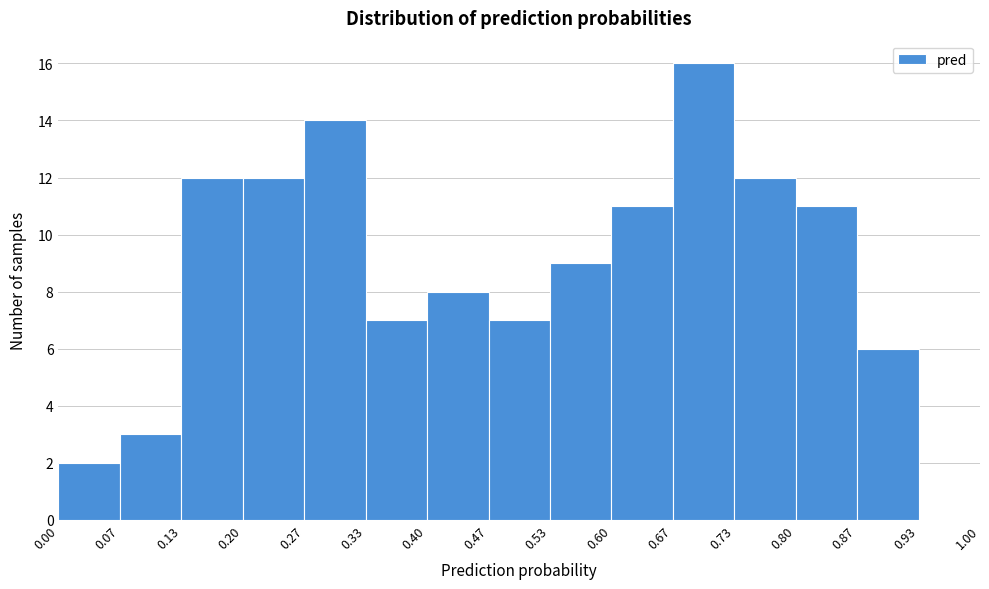

Reading left to right, transcribe this chart: for each bar, give the range it covers on the x-axis and its height. The values are not printed on the chart, so give them approximately, as read against the axis.

0.00 to 0.07: 2
0.07 to 0.13: 3
0.13 to 0.20: 12
0.20 to 0.27: 12
0.27 to 0.33: 14
0.33 to 0.40: 7
0.40 to 0.47: 8
0.47 to 0.53: 7
0.53 to 0.60: 9
0.60 to 0.67: 11
0.67 to 0.73: 16
0.73 to 0.80: 12
0.80 to 0.87: 11
0.87 to 0.93: 6
0.93 to 1.00: 0